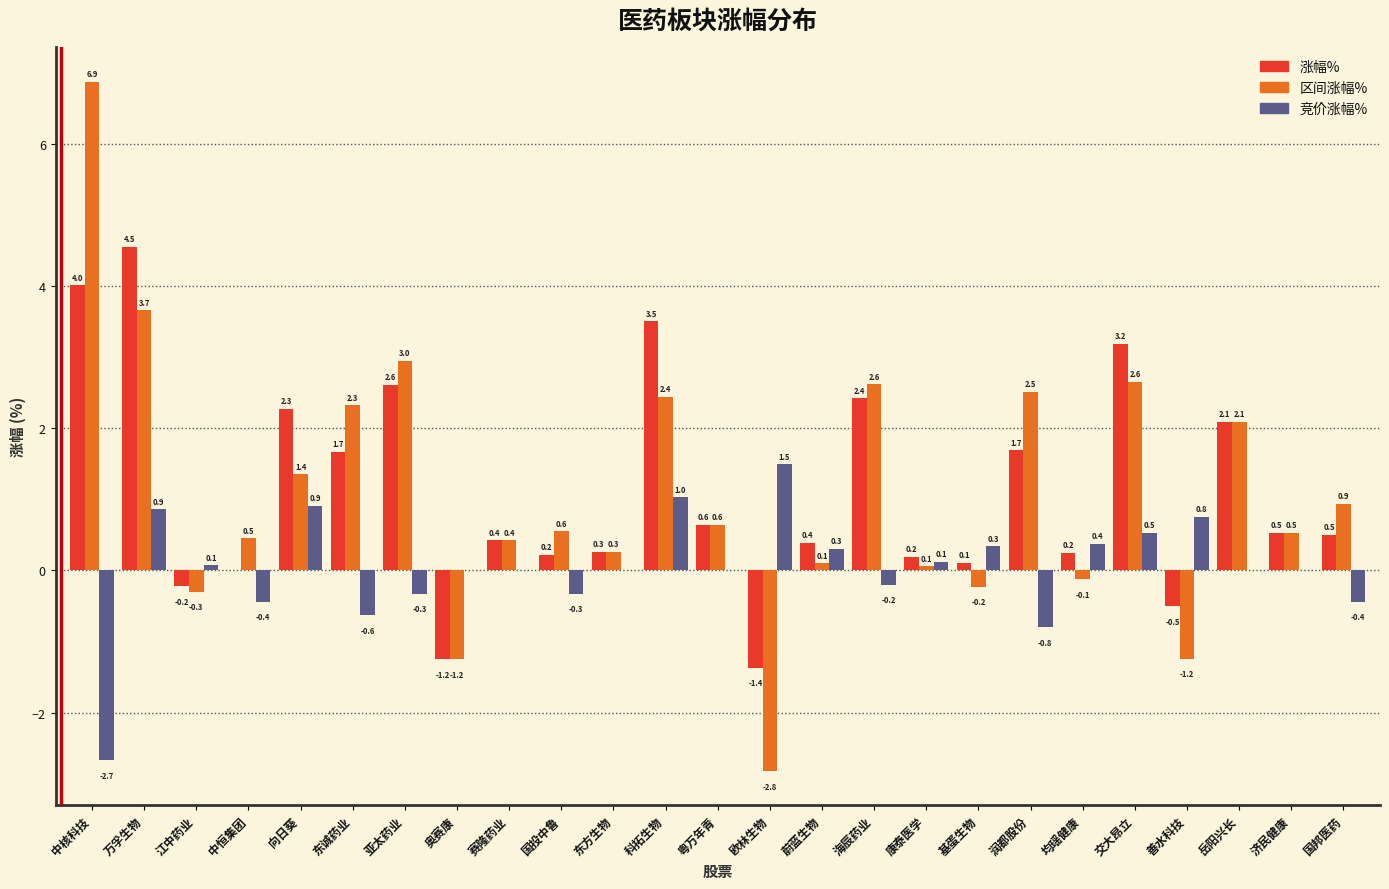

At which label does 竞价涨幅% first exceed 0?

万孚生物